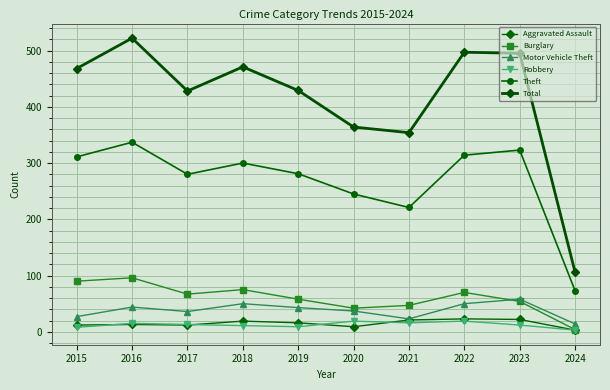

What is the spread (max minus min) of values at 2022?

478